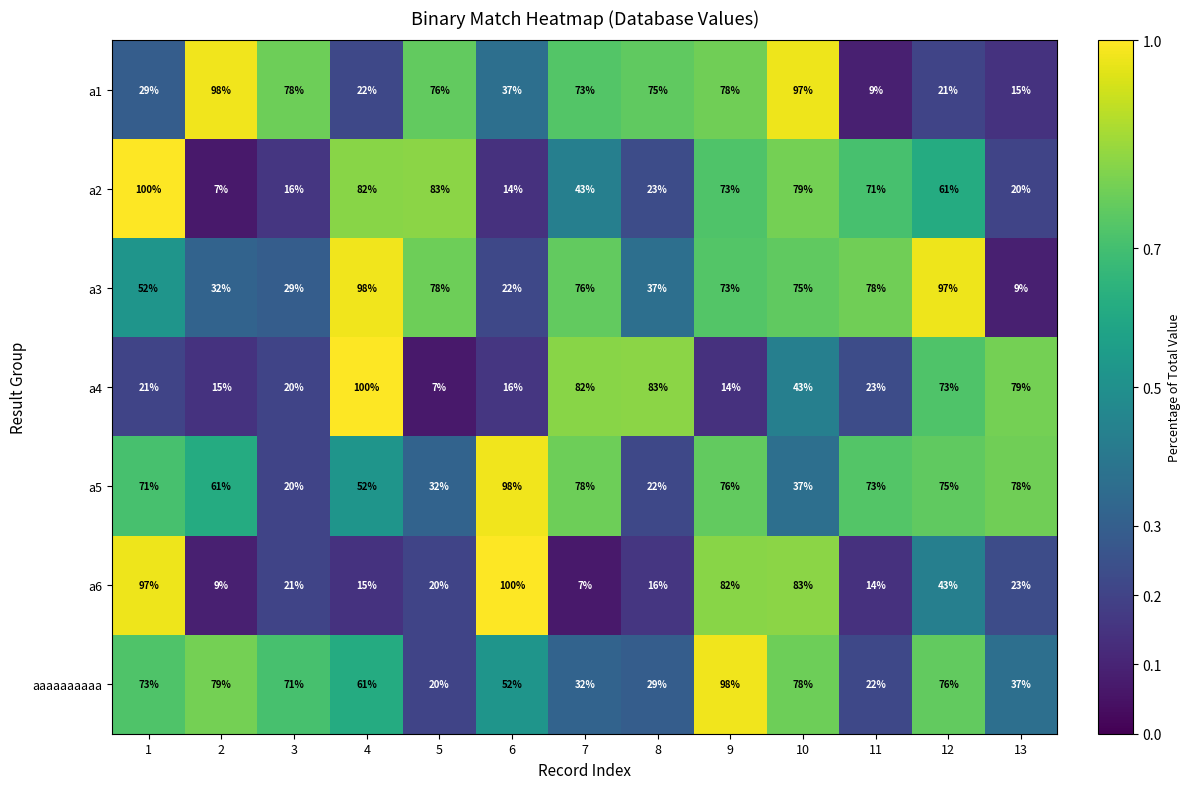

Is it true that a6 equals 21 at 3?

True